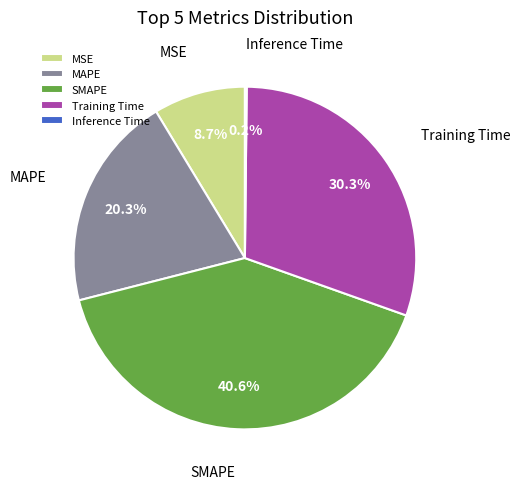

What is the total percentage of MSE and SMAPE?

49.3%